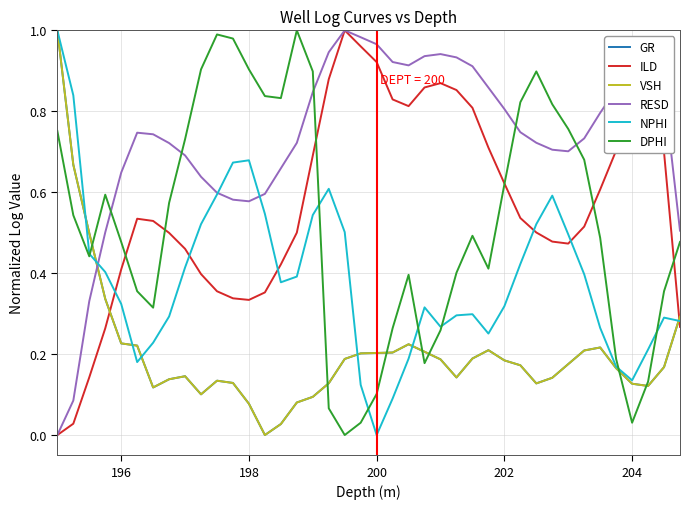

Which series has the largest total across all categories?

RESD